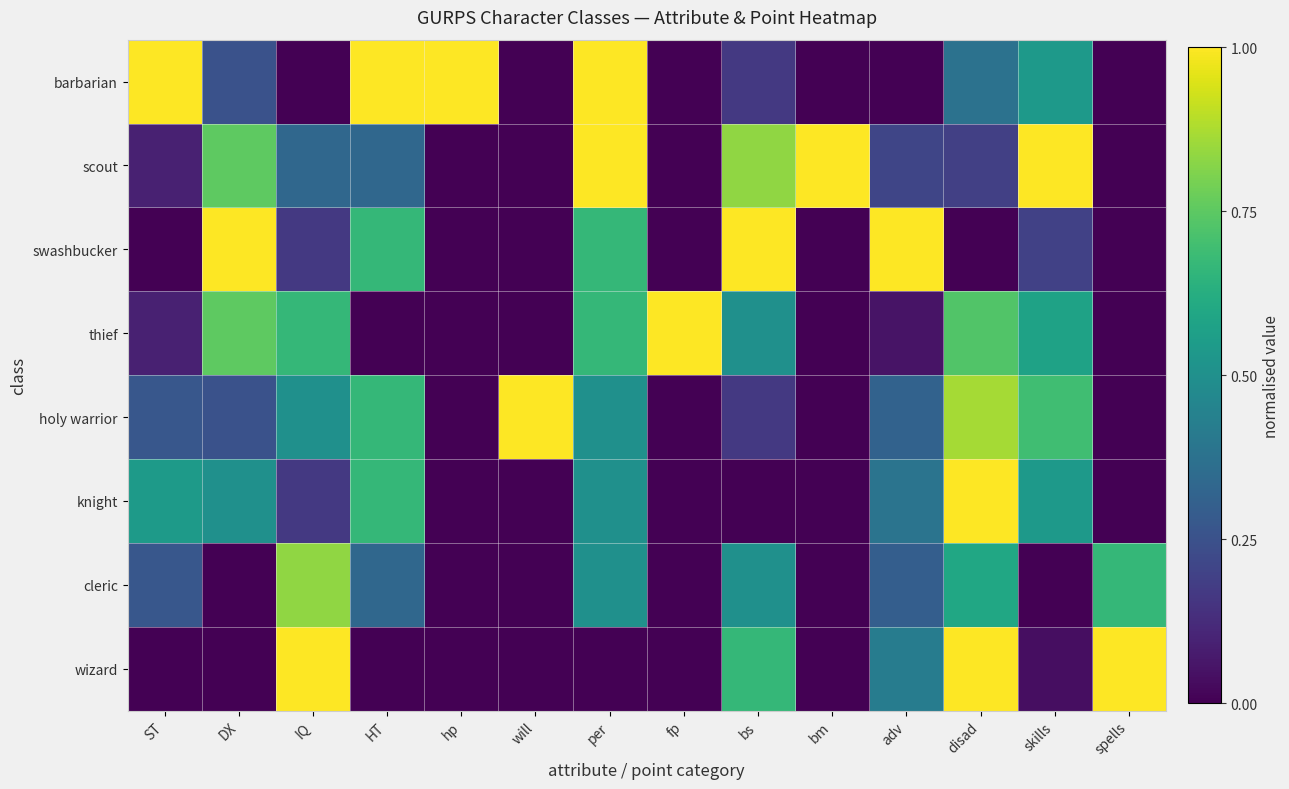

Which series has the largest total across all categories?

scout